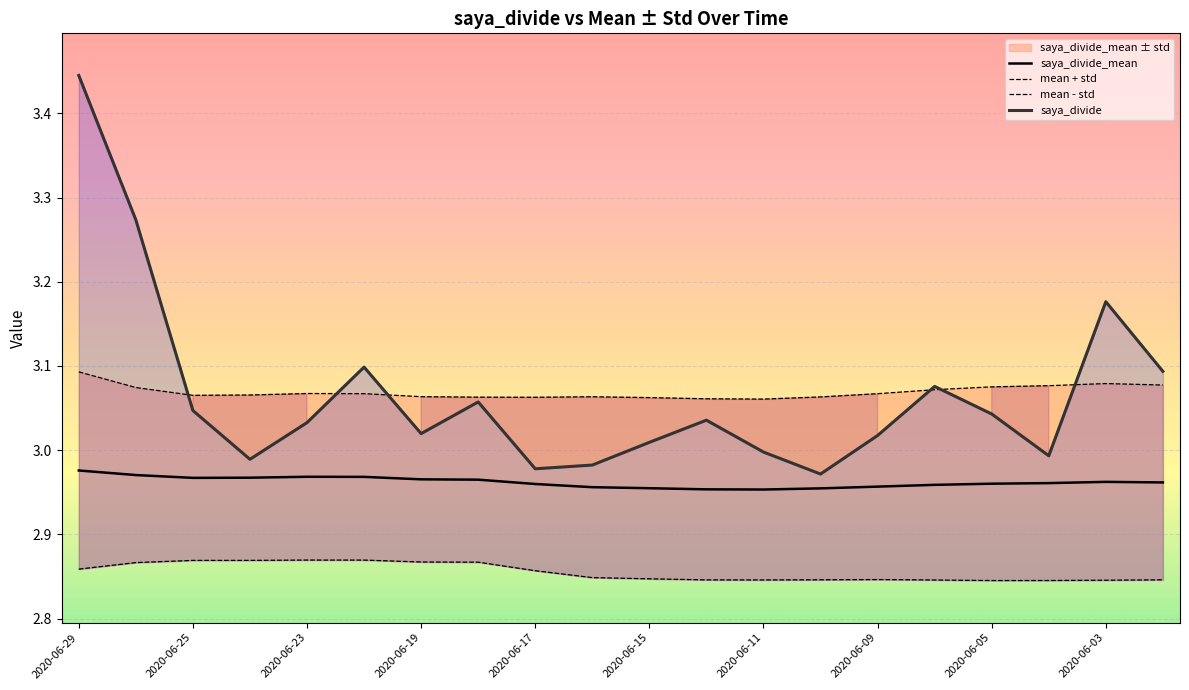

How many interior local peaks does the mean - std series have?

2